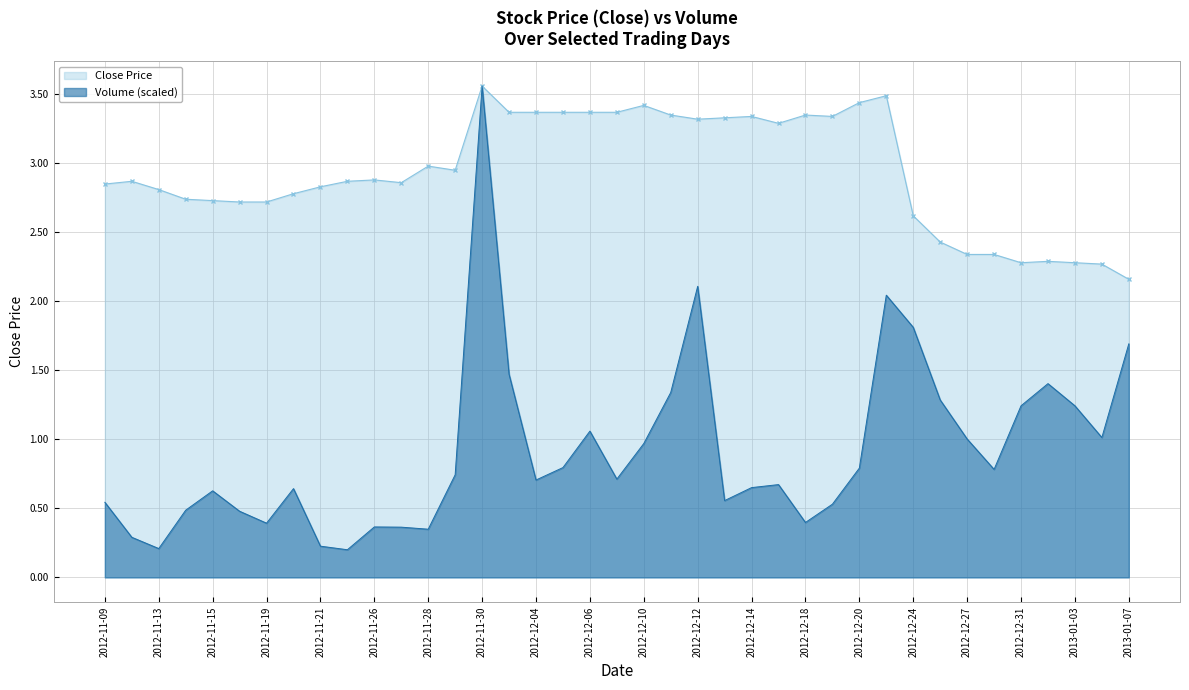

Reading right to left, transcribe all the data shown in this chart.

Close: 2.2	2.3	2.3	2.3	2.3	2.3	2.3	2.4	2.6	3.5	3.4	3.3	3.4	3.3	3.3	3.3	3.3	3.4	3.4	3.4	3.4	3.4	3.4	3.4	3.6	3.0	3.0	2.9	2.9	2.9	2.8	2.8	2.7	2.7	2.7	2.7	2.8	2.9	2.9
Volume: 1.7	1.0	1.2	1.4	1.2	0.8	1.0	1.3	1.8	2.0	0.8	0.5	0.4	0.7	0.7	0.6	2.1	1.3	1.0	0.7	1.1	0.8	0.7	1.5	3.6	0.7	0.3	0.4	0.4	0.2	0.2	0.6	0.4	0.5	0.6	0.5	0.2	0.3	0.5